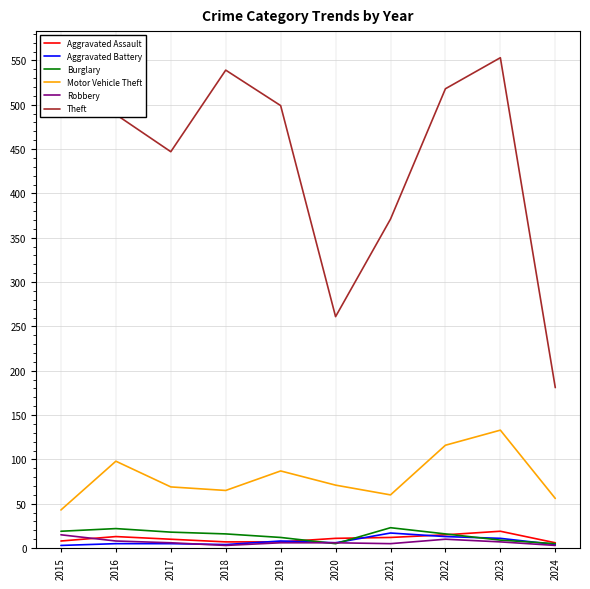

What value does the Motor Vehicle Theft series have at 2015, to the nearest 5?

45